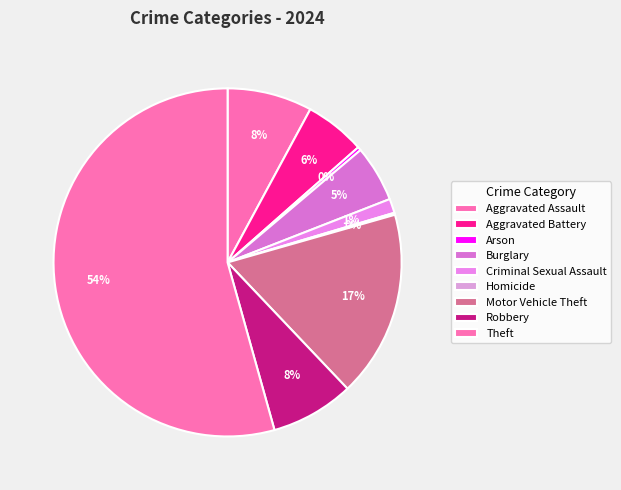

Does Theft account for over 50% of the chart?

Yes